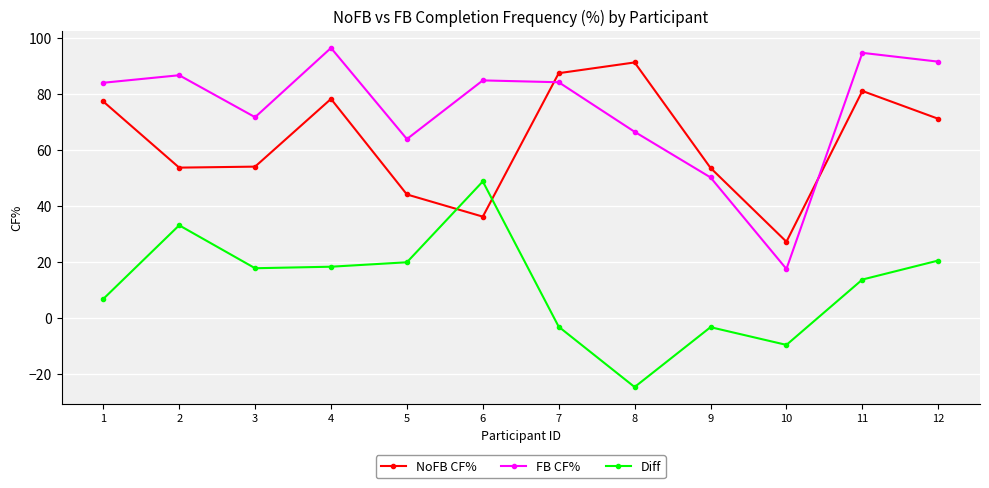

How many times do NoFB CF% and FB CF% cross each other?

2